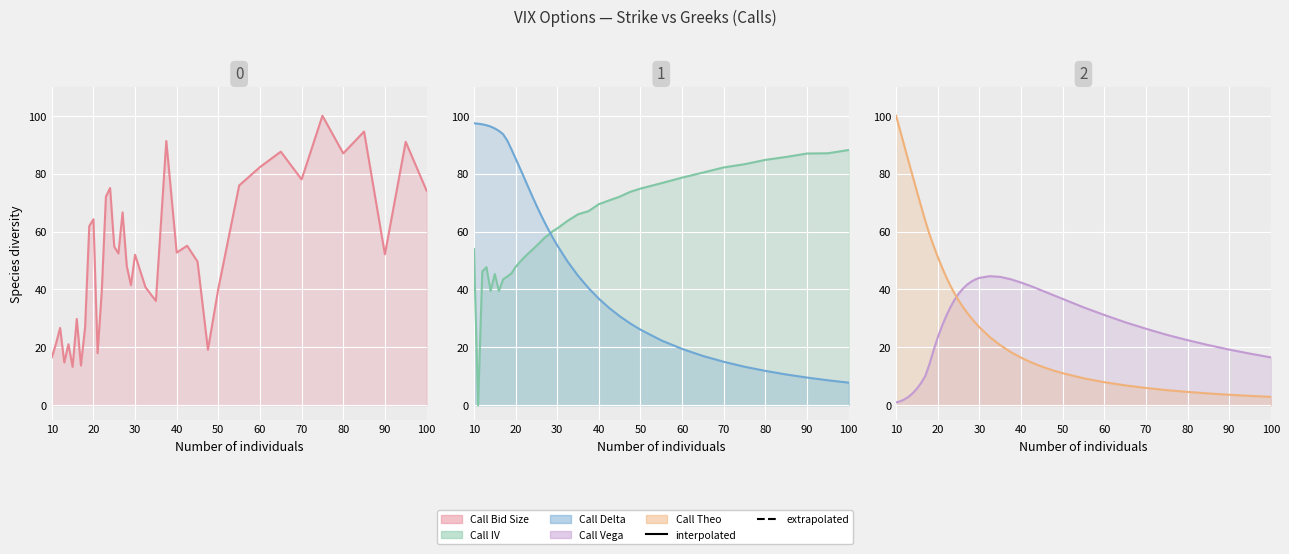

True or false: Call Delta (line) has a value of 41.6 at 26.

False